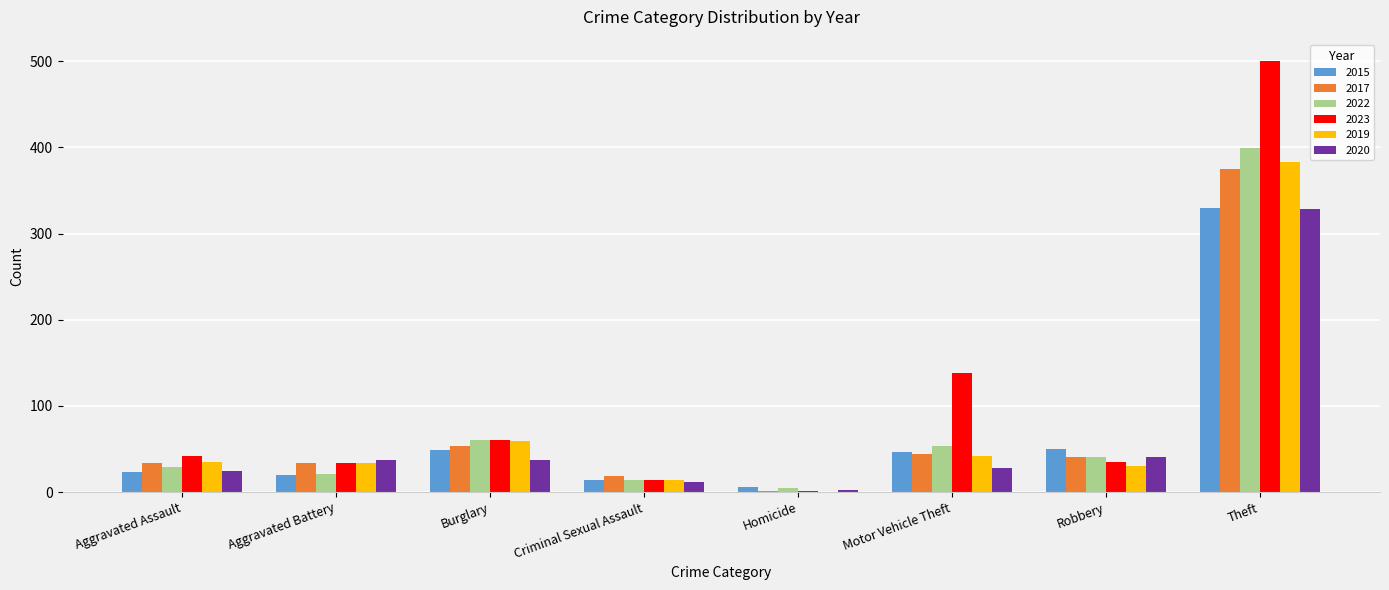

What is the maximum value shown in the chart?

500